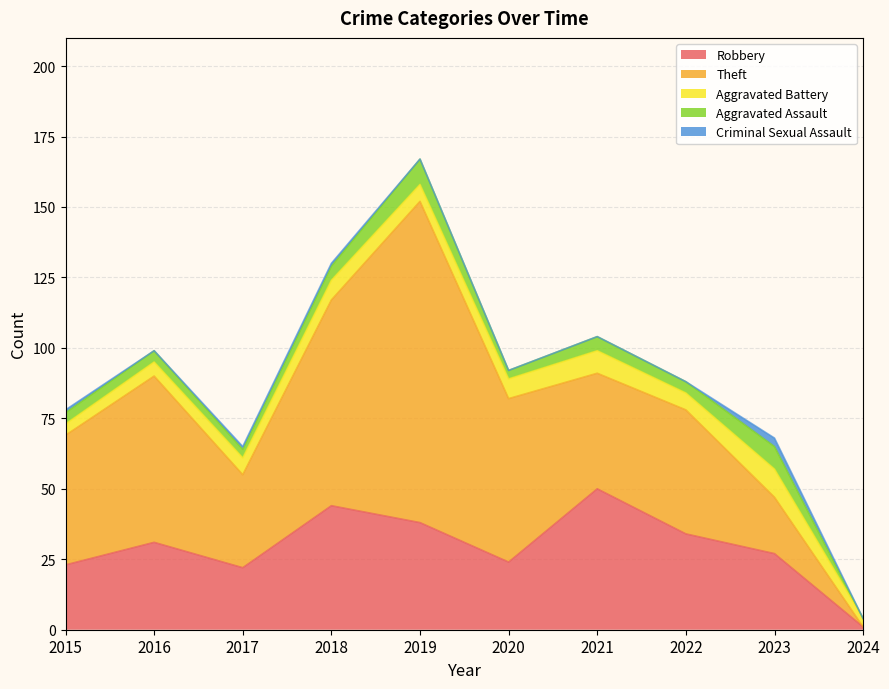

What is the maximum value shown in the chart?

114